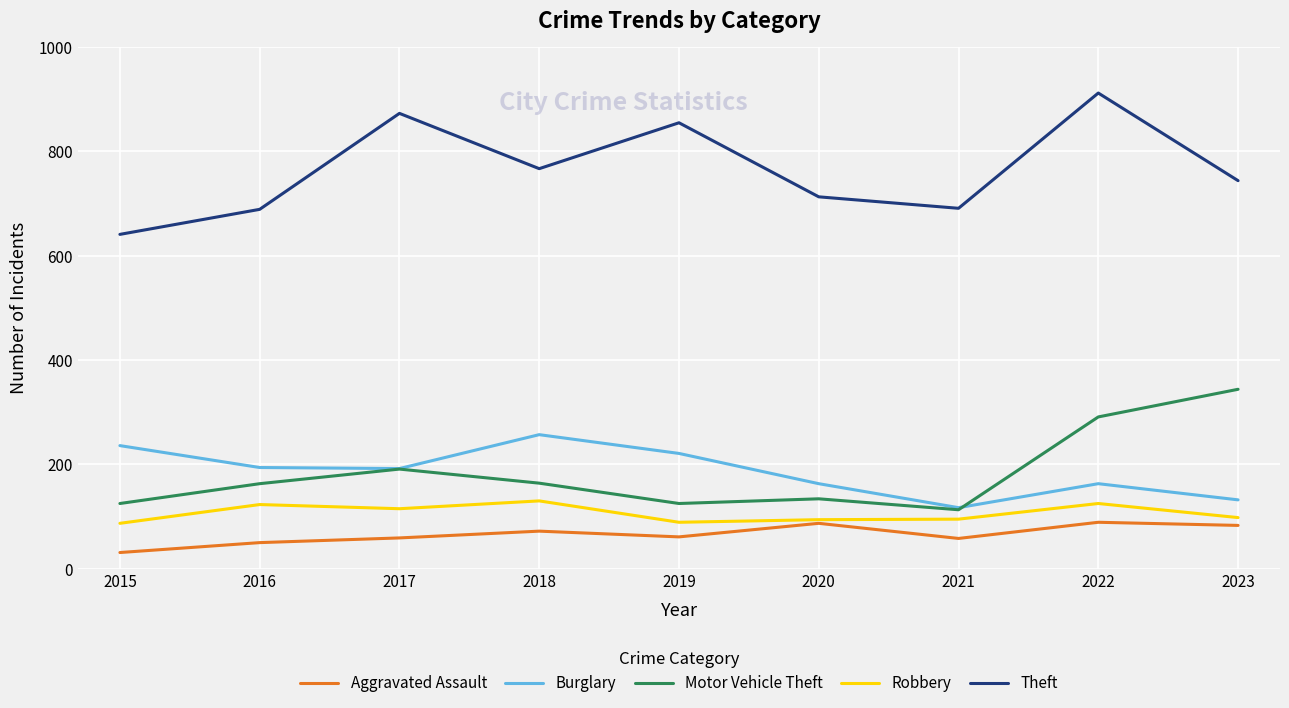

True or false: Burglary and Theft intersect in this chart.

False